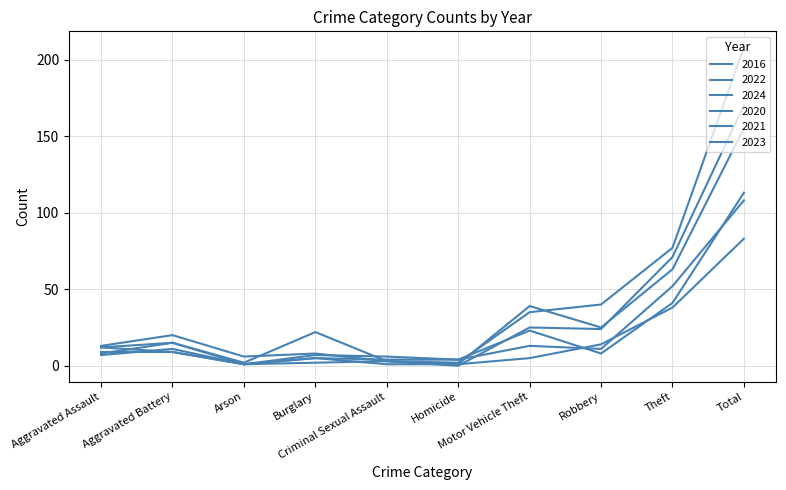

Reading left to right, list all the values displayed in this chart.

2016: Aggravated Assault=12	Aggravated Battery=15	Arson=2	Burglary=22	Criminal Sexual Assault=3	Homicide=2	Motor Vehicle Theft=35	Robbery=40	Theft=77	Total=208
2022: Aggravated Assault=8	Aggravated Battery=15	Arson=1	Burglary=7	Criminal Sexual Assault=6	Homicide=4	Motor Vehicle Theft=23	Robbery=8	Theft=41	Total=113
2024: Aggravated Assault=12	Aggravated Battery=9	Arson=1	Burglary=2	Criminal Sexual Assault=3	Homicide=1	Motor Vehicle Theft=39	Robbery=25	Theft=63	Total=155
2020: Aggravated Assault=7	Aggravated Battery=11	Arson=1	Burglary=5	Criminal Sexual Assault=4	Homicide=4	Motor Vehicle Theft=13	Robbery=11	Theft=52	Total=108
2021: Aggravated Assault=9	Aggravated Battery=9	Arson=1	Burglary=5	Criminal Sexual Assault=1	Homicide=1	Motor Vehicle Theft=5	Robbery=14	Theft=38	Total=83
2023: Aggravated Assault=13	Aggravated Battery=20	Arson=6	Burglary=8	Criminal Sexual Assault=3	Homicide=0	Motor Vehicle Theft=25	Robbery=24	Theft=71	Total=170